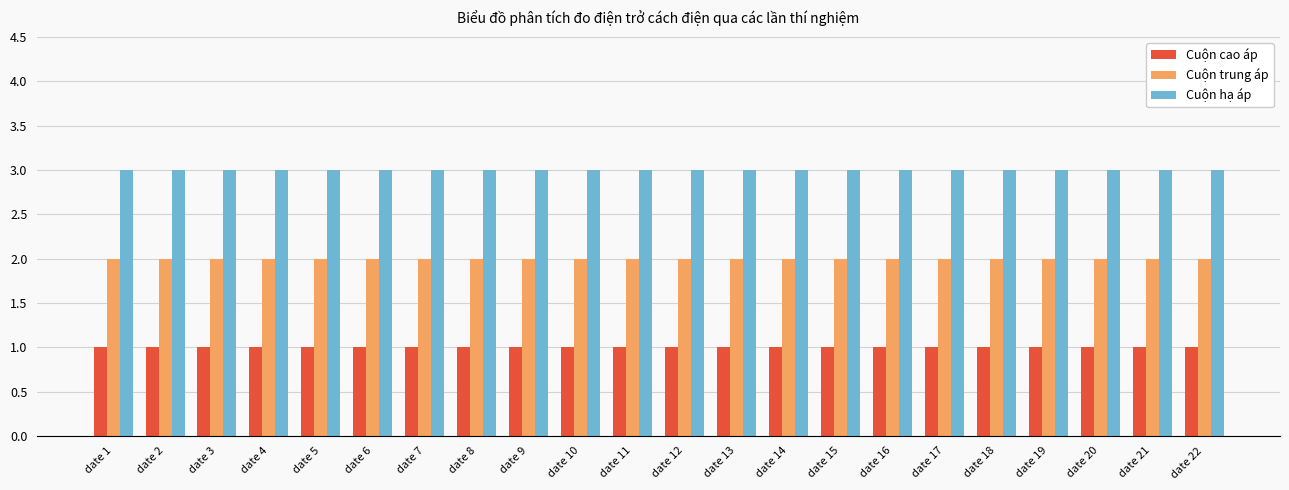

How many categories are shown in the chart?

22